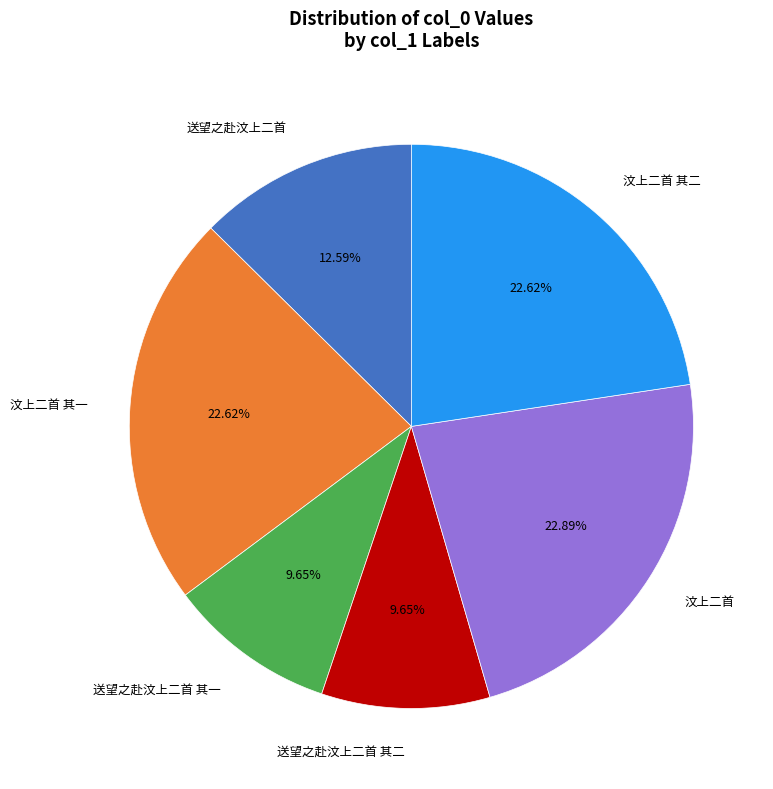

To the nearest percent, what is the combined percentage of 汶上二首 and 送望之赴汶上二首 其一?

33%